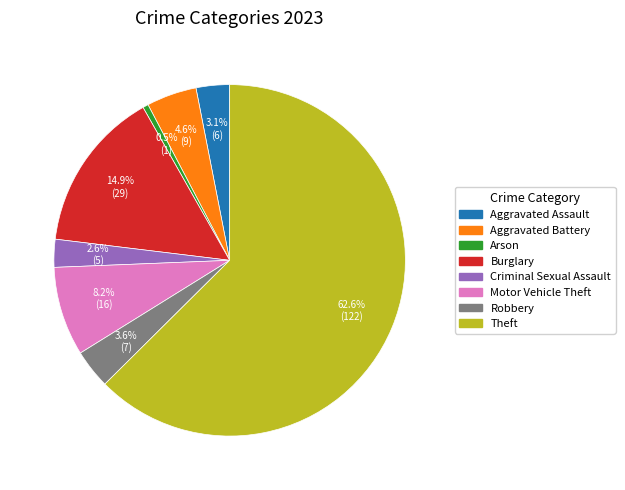

Does any single category account for the majority?

Yes